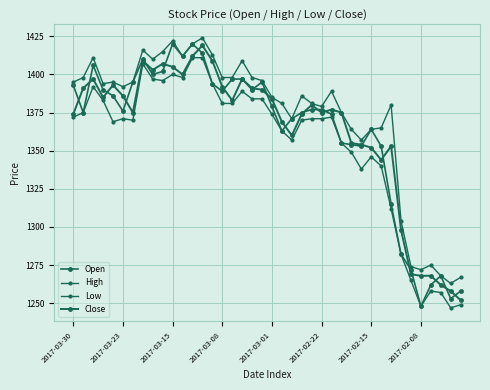

How many values in the Close series are below 1380?

20